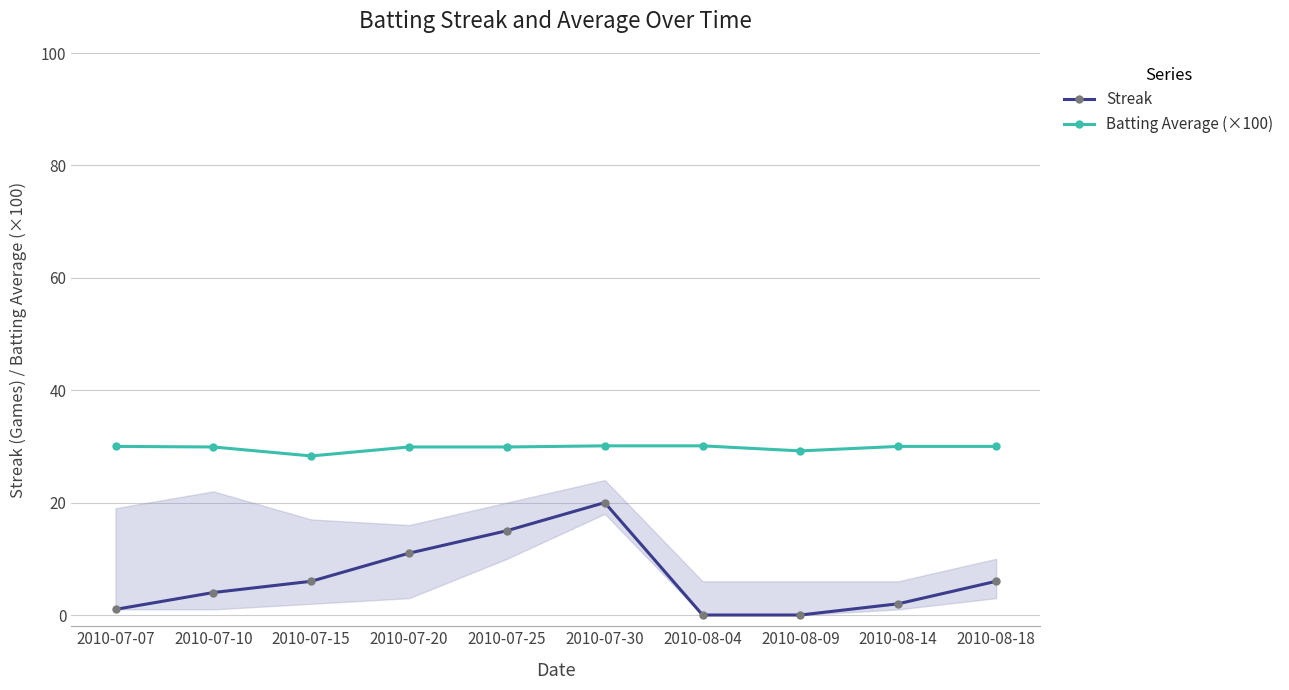

List the series in order of their overall mean, highest first.

Batting Average (×100), Streak